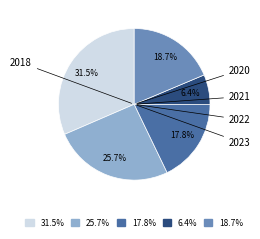

To the nearest percent, what is the difference between the largest and smallest slice percentages?

25%